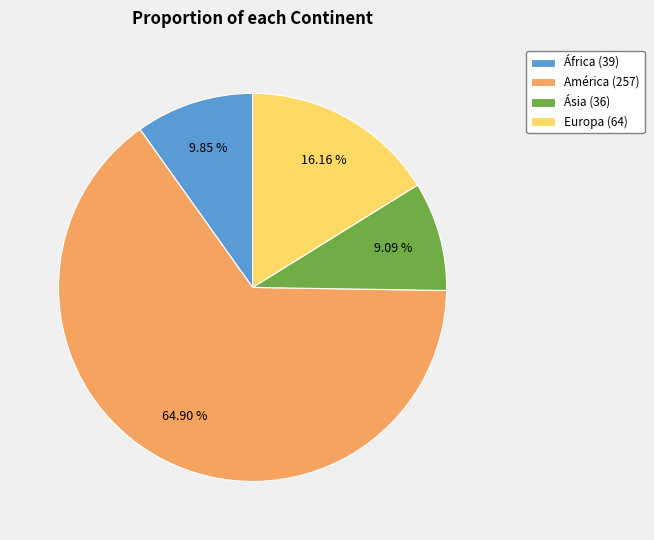

To the nearest percent, what is the difference between the largest and smallest slice percentages?

56%